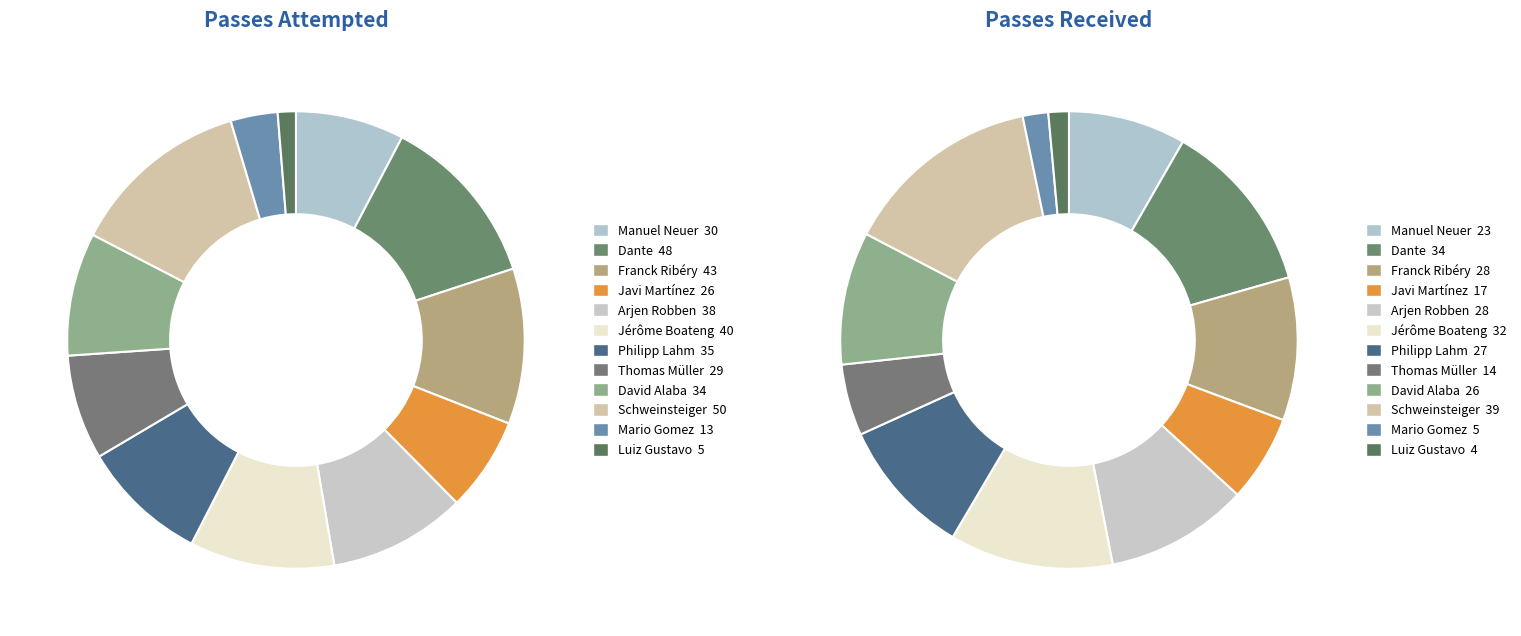

Which category has the biggest portion of the pie?

Schweinsteiger